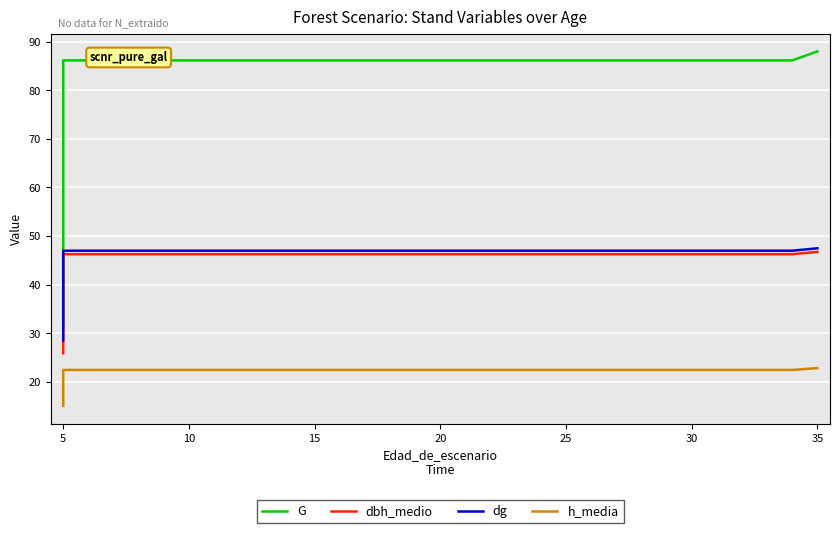

Count the number of data series in this chart.

4